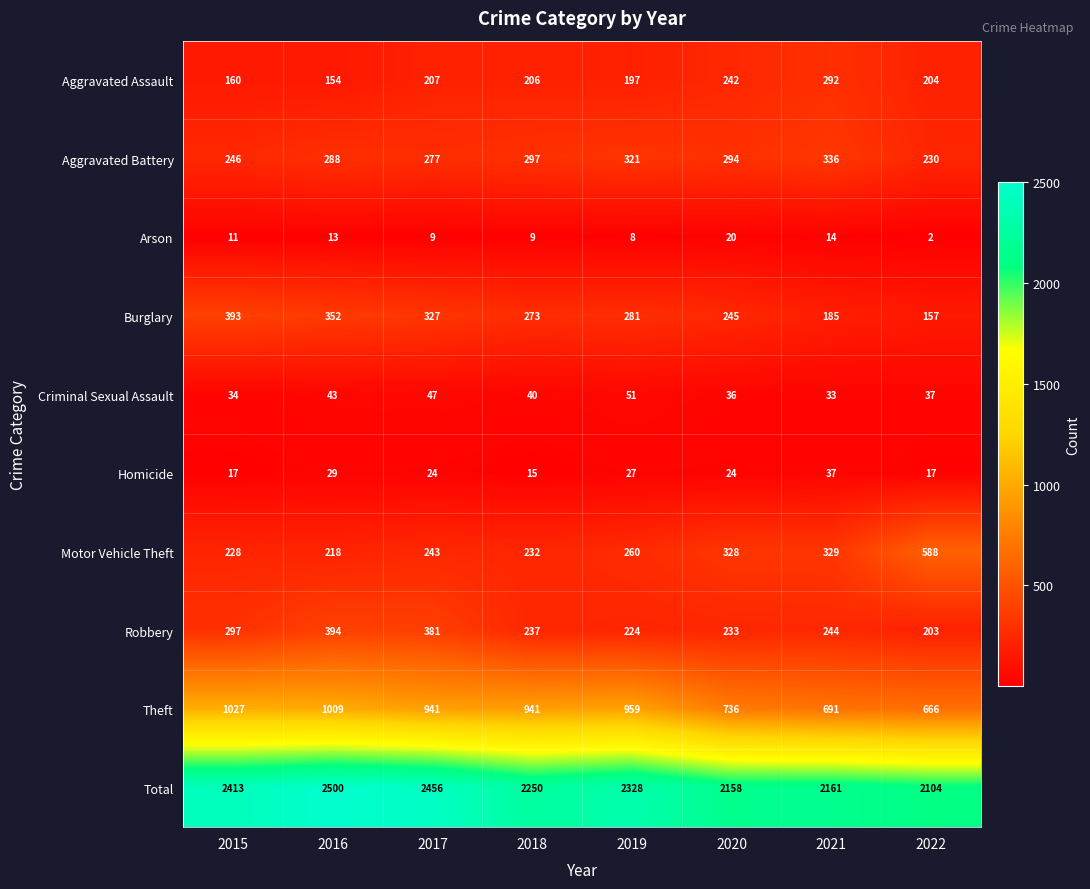

What value does the Aggravated Assault series have at 2016?

154